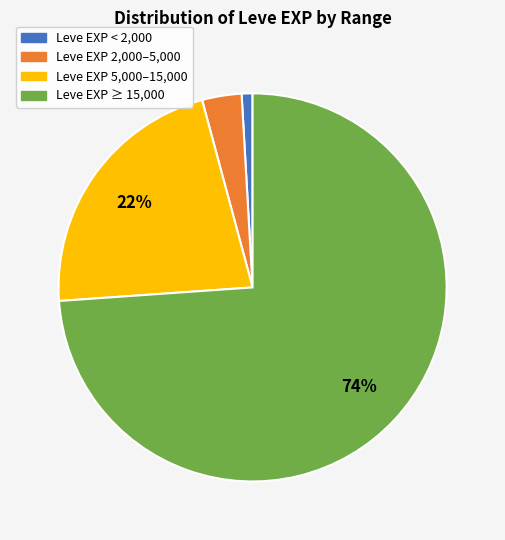

Rank the categories by value from lowest to highest.

Leve EXP < 2,000, Leve EXP 2,000–5,000, Leve EXP 5,000–15,000, Leve EXP ≥ 15,000